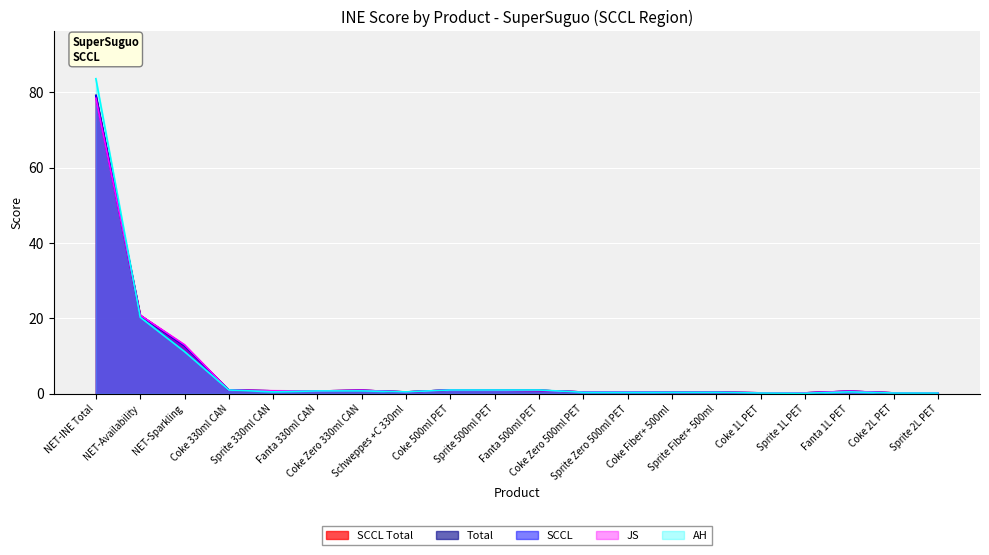

True or false: SCCL and AH cross at least once.

True